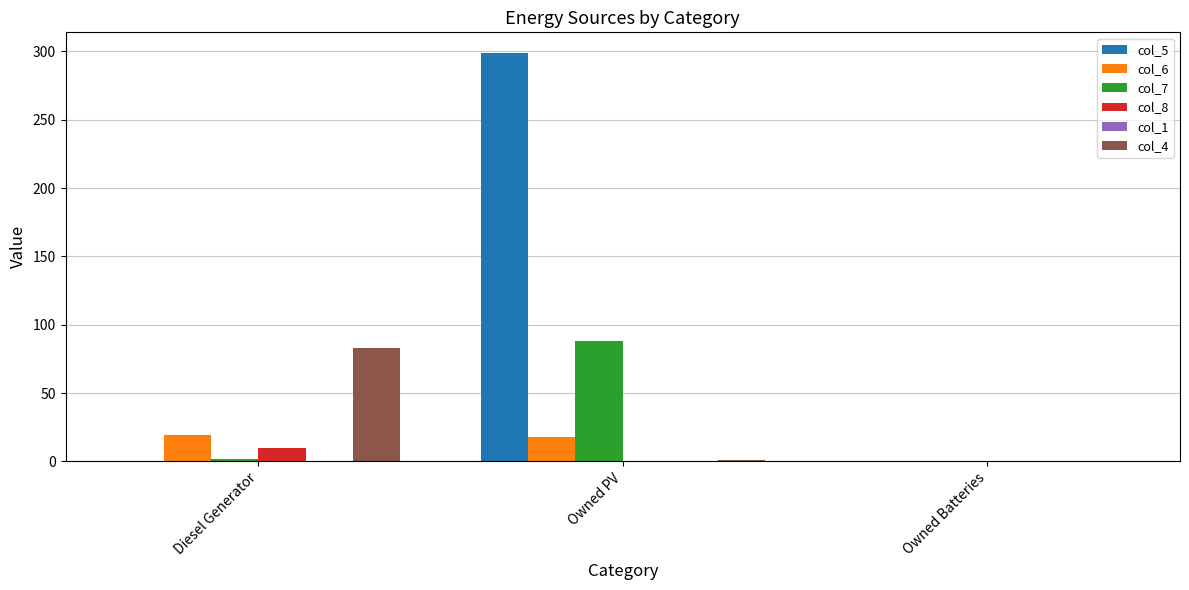

Which series has the largest range (max minus min)?

col_5